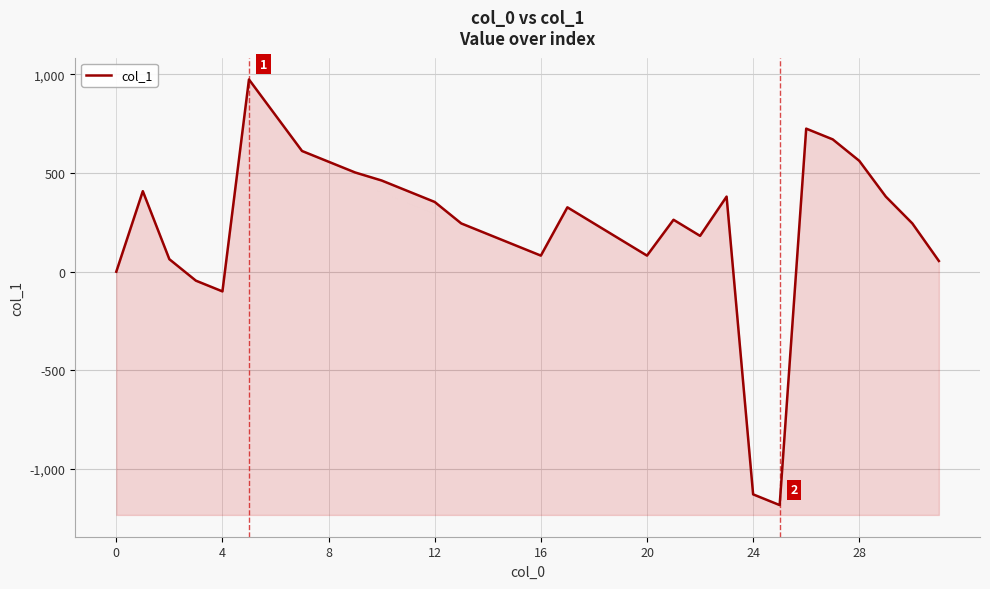

What is the sum of all values?

7611.5